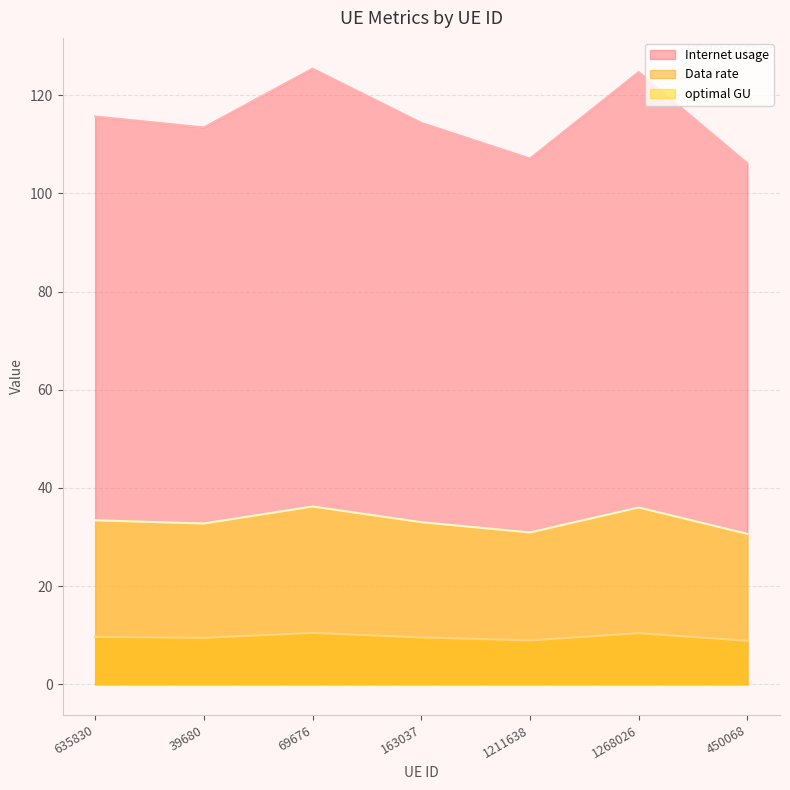

The Internet usage series shows 193.5 at 1268026. True or false?

False